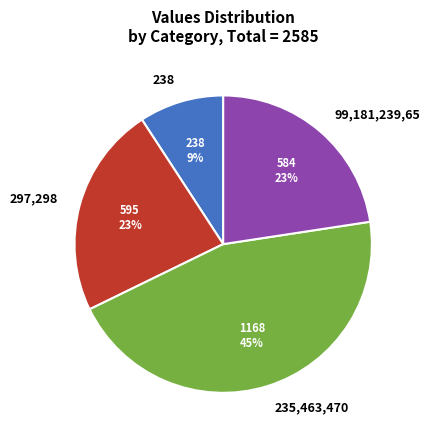

The 238 slice represents 1% of the pie. True or false?

False